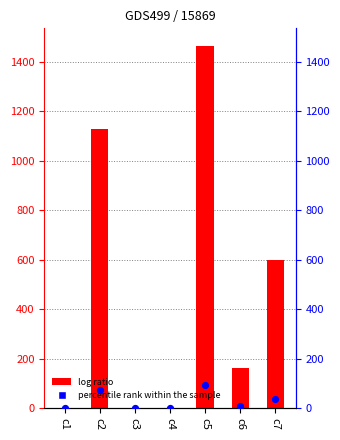

At which category is the sum across all series the highest?

c5